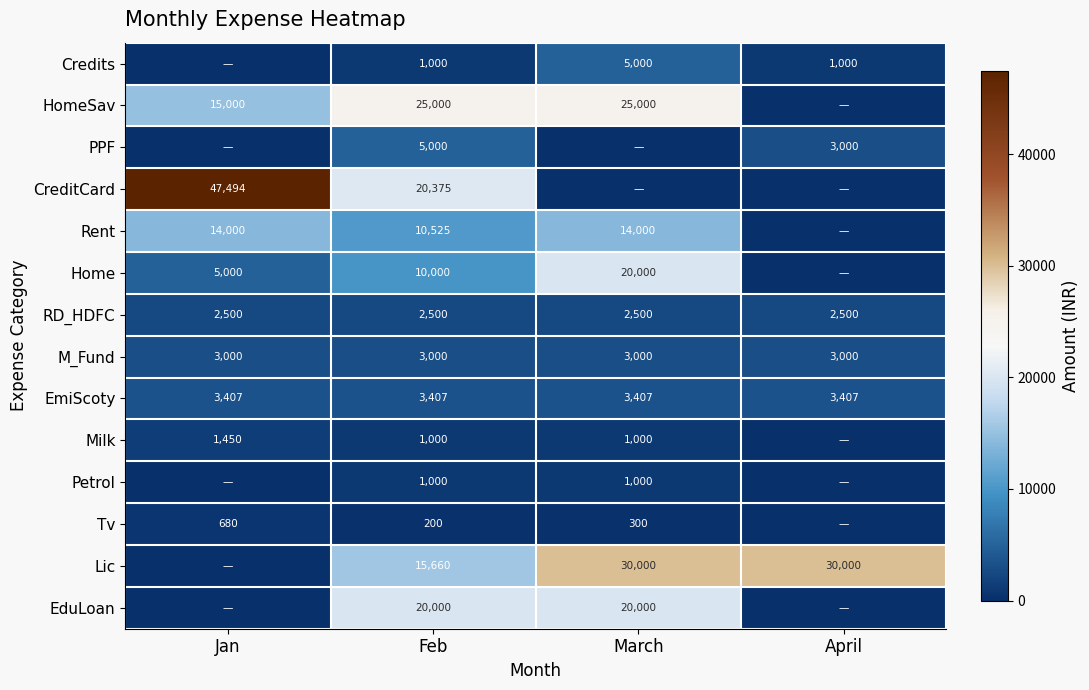

What is the highest value of the RD_HDFC series?

2500